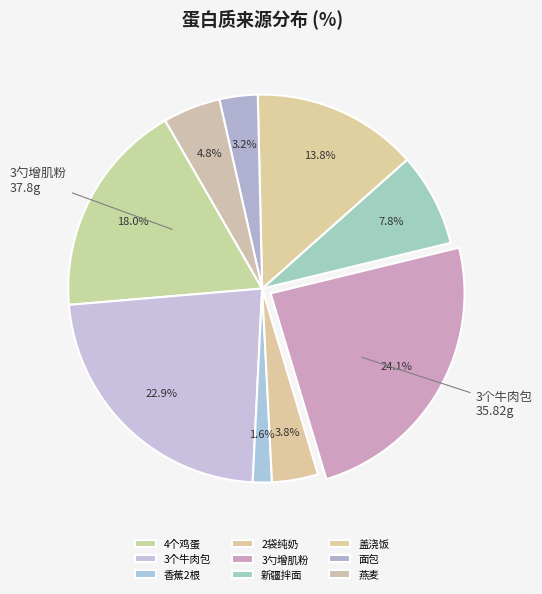

Rank the categories by value from highest to lowest.

3勺增肌粉, 3个牛肉包, 4个鸡蛋, 盖浇饭, 新疆拌面, 燕麦, 2袋纯奶, 面包, 香蕉2根